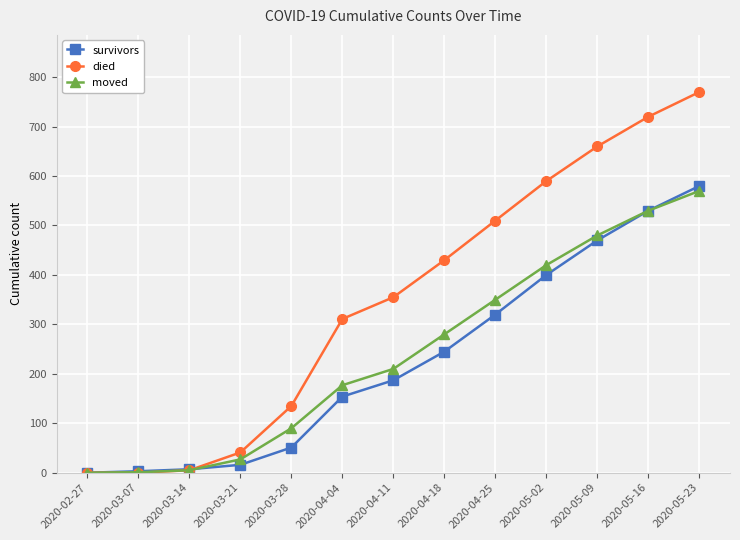

The value of survivors at 2020-04-25 is 505. True or false?

False